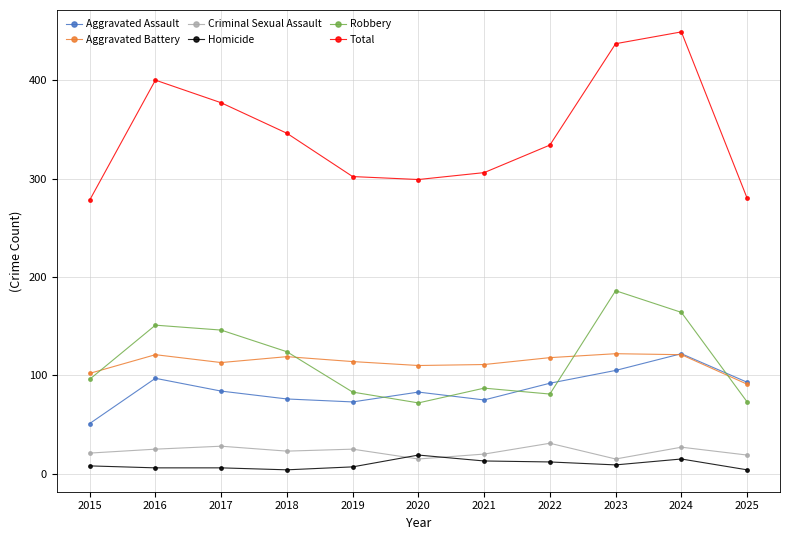

What are all the series names shown in the legend?

Aggravated Assault, Aggravated Battery, Criminal Sexual Assault, Homicide, Robbery, Total